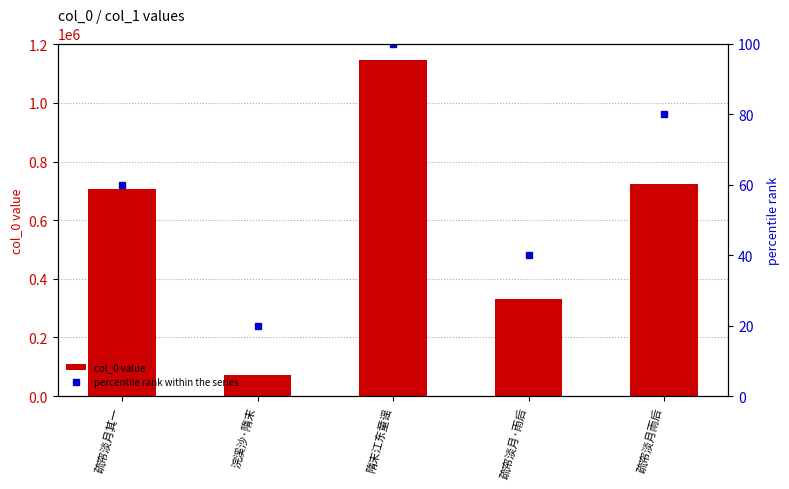

Which series has the largest range (max minus min)?

col_0 value